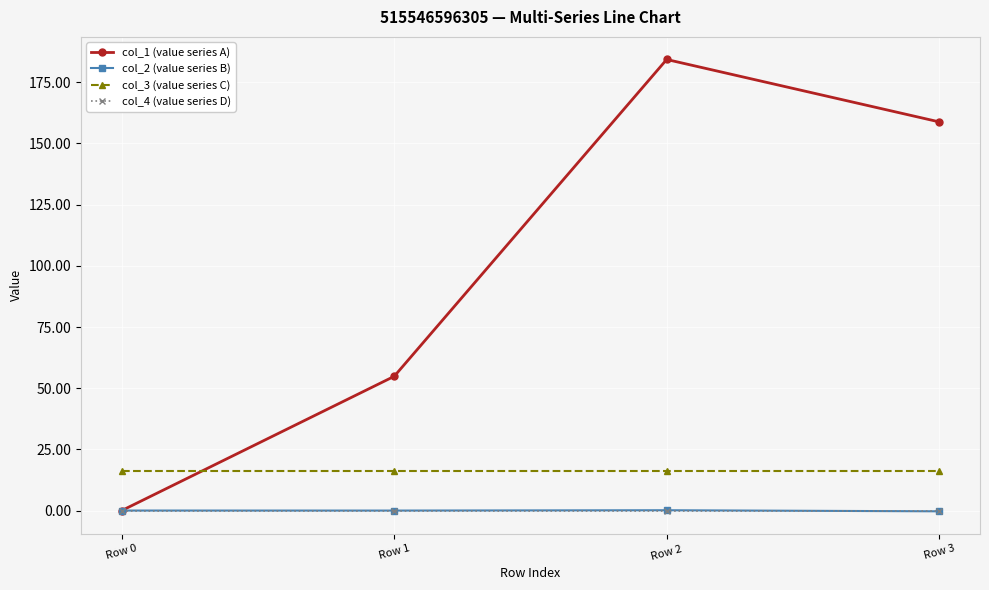

Which series has the widest spread of values?

col_1 (value series A)